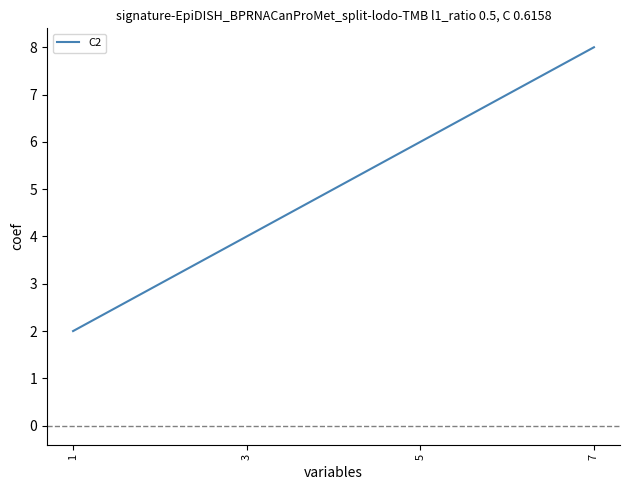

What is the sum of the values at 5 and 1?

8